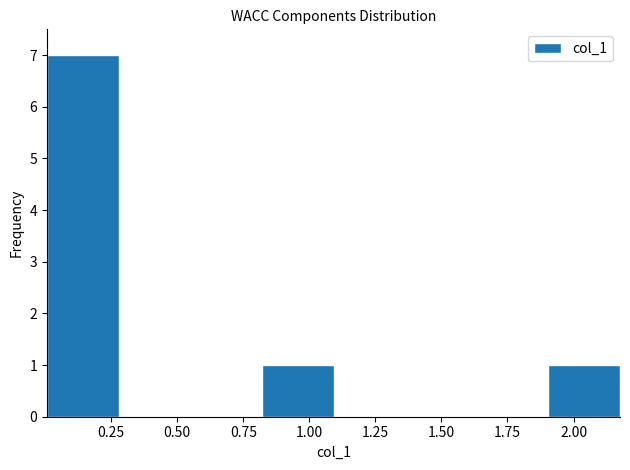

Reading left to right, list every bar in this chart as the range it spans on the x-axis followed by its height. Neither the bar edges nor the heights are printed on the chart, so give them approximately, as read against the axes.

0.00 to 0.30: 7
0.30 to 0.55: 0
0.55 to 0.80: 0
0.80 to 1.10: 1
1.10 to 1.35: 0
1.35 to 1.65: 0
1.65 to 1.90: 0
1.90 to 2.20: 1